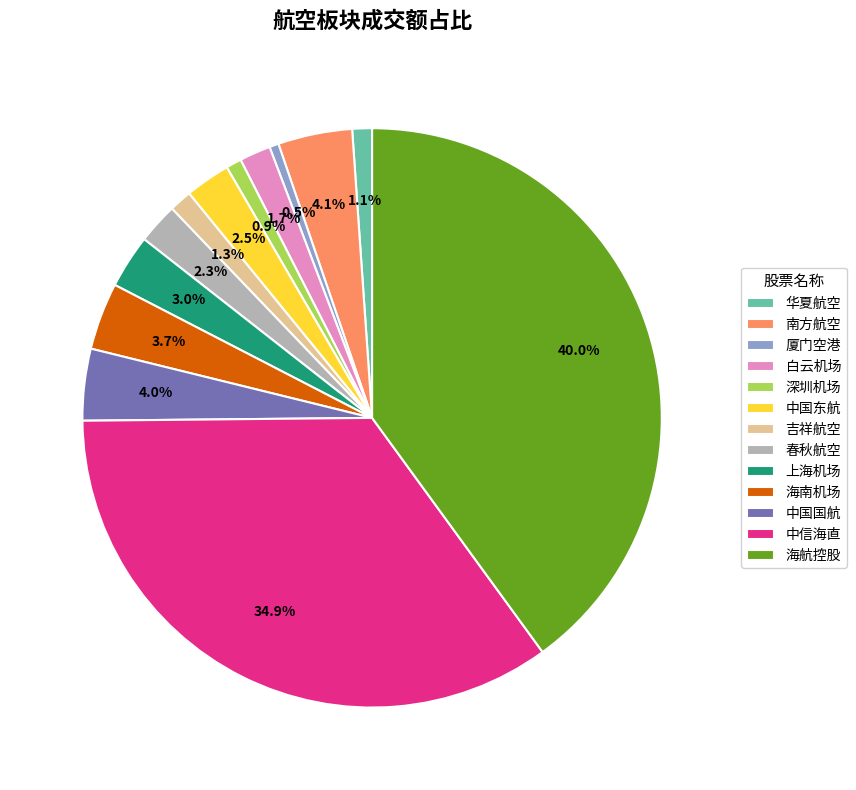

What percentage is NOT represented by 海南机场?

96.3%